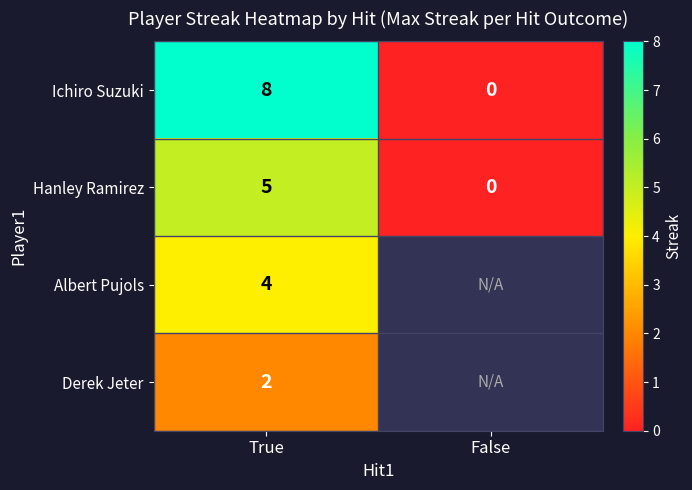

What is the average value of the Ichiro Suzuki series?

4